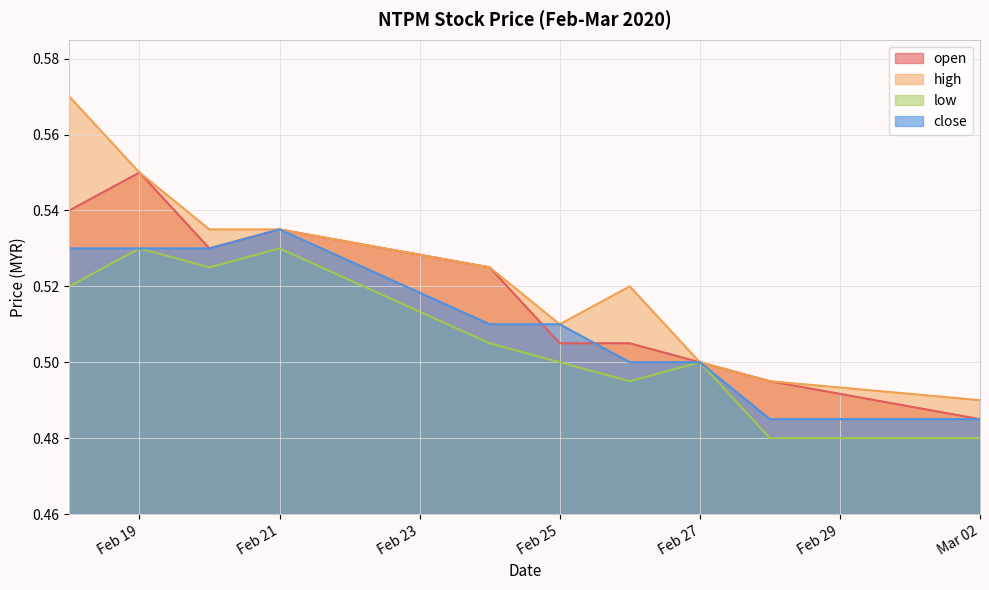

What is the highest value of the high series?

0.6